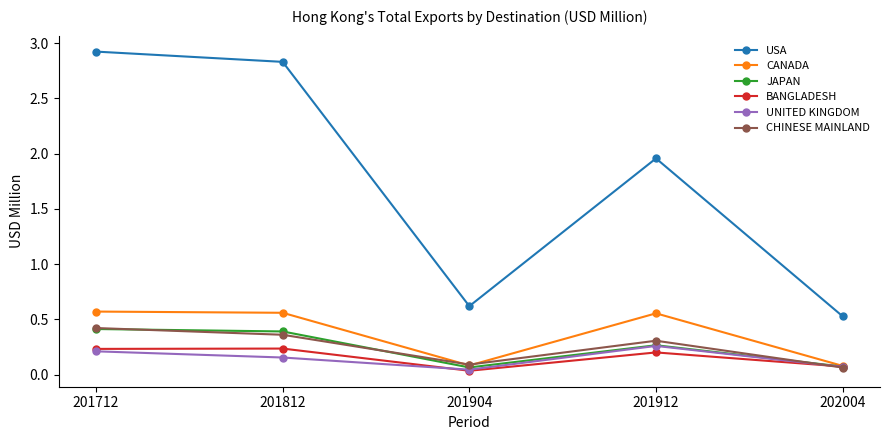

What is the sum of the USA values at 201812 and 201712?

5.8